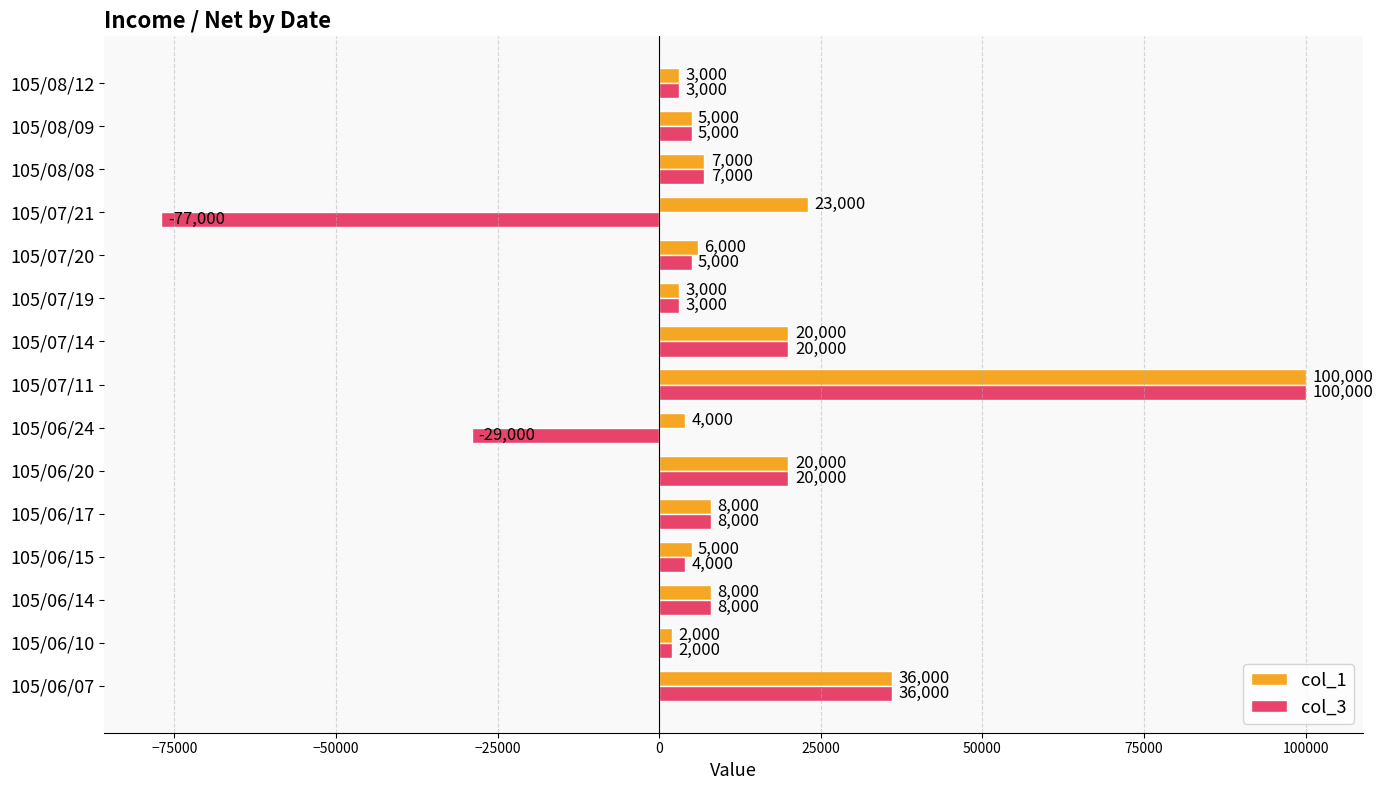

At 105/06/15, list the series in order from smallest to largest.

col_3, col_1